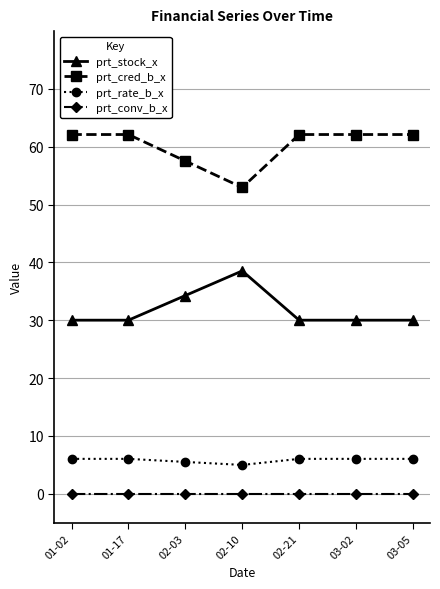

What is the sum of the prt_rate_b_x values at 02-21 and 03-05?

12.1